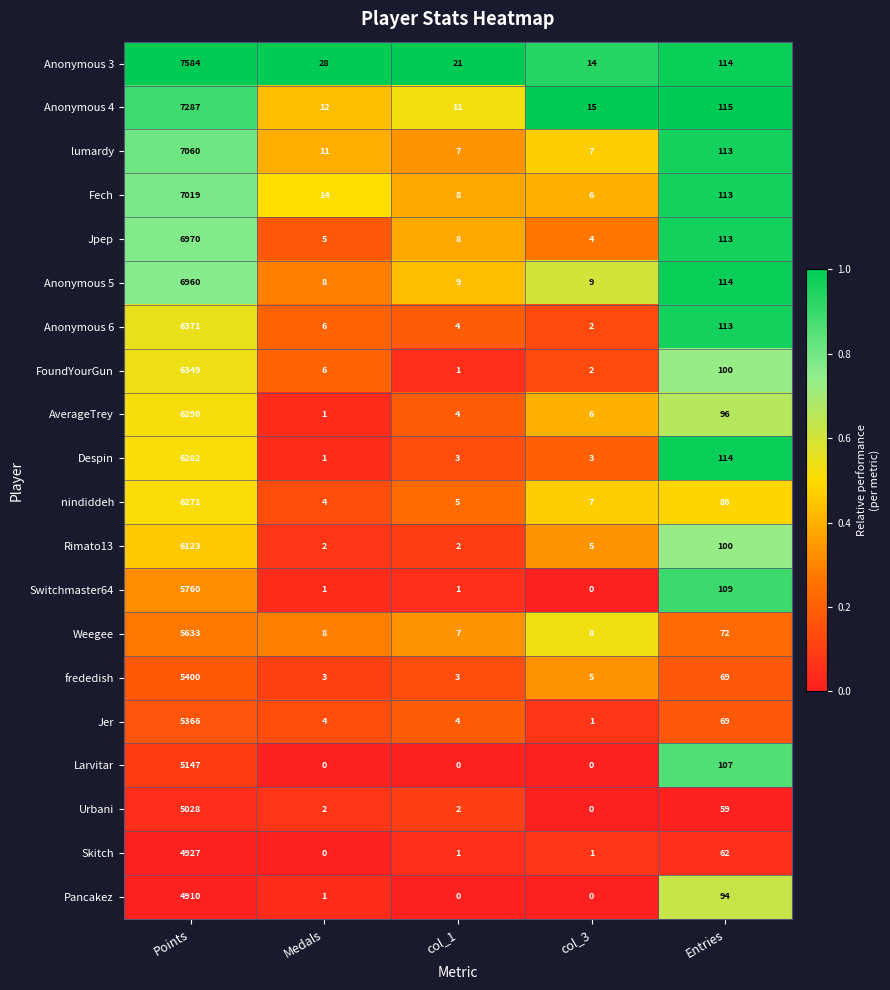

True or false: Larvitar has a value of 1414 at Points.

False